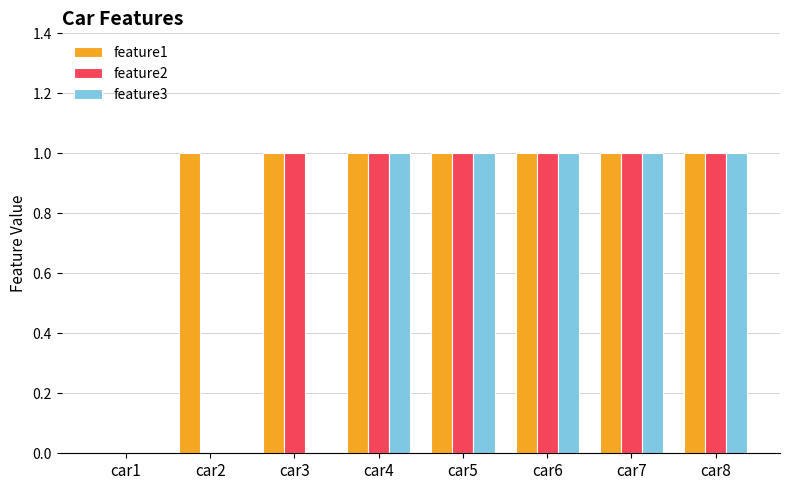

Is it true that feature1 equals 1 at car5?

True